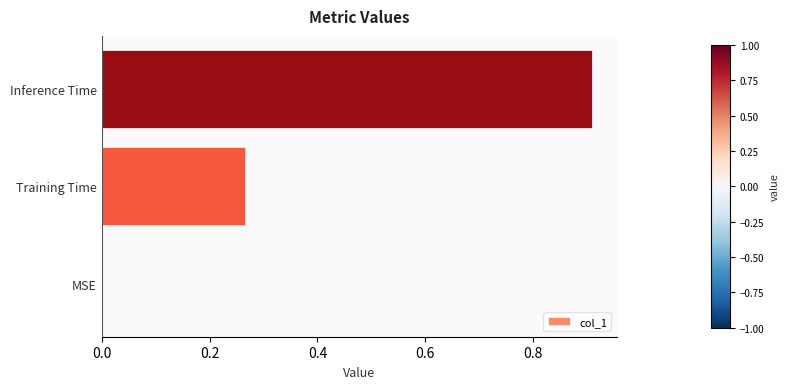

What is the change in value from MSE to Training Time?

+0.3